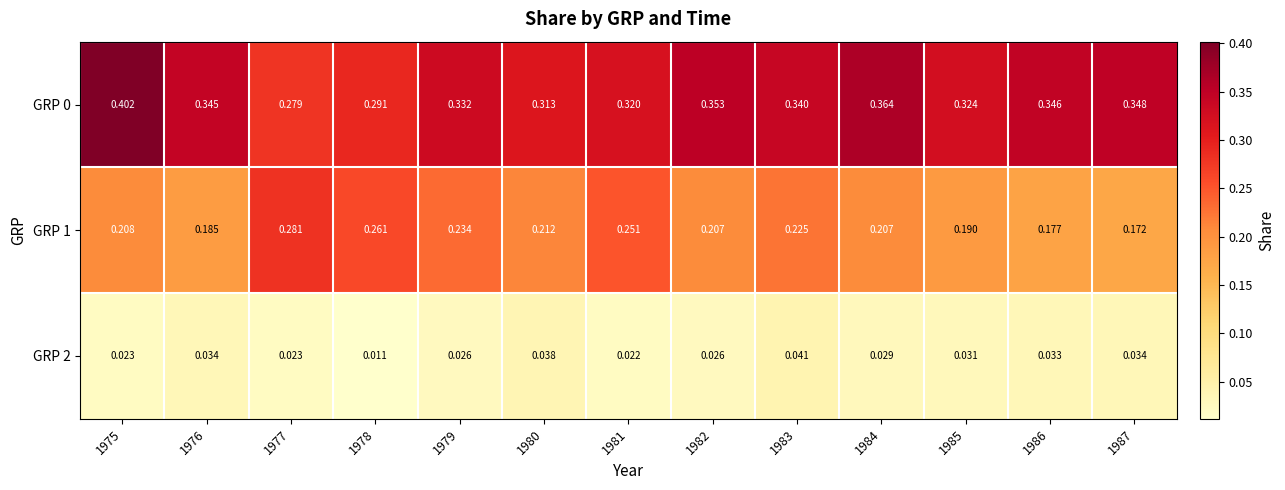

Is the value of GRP 1 at 1987 greater than the value of GRP 2 at 1981?

Yes